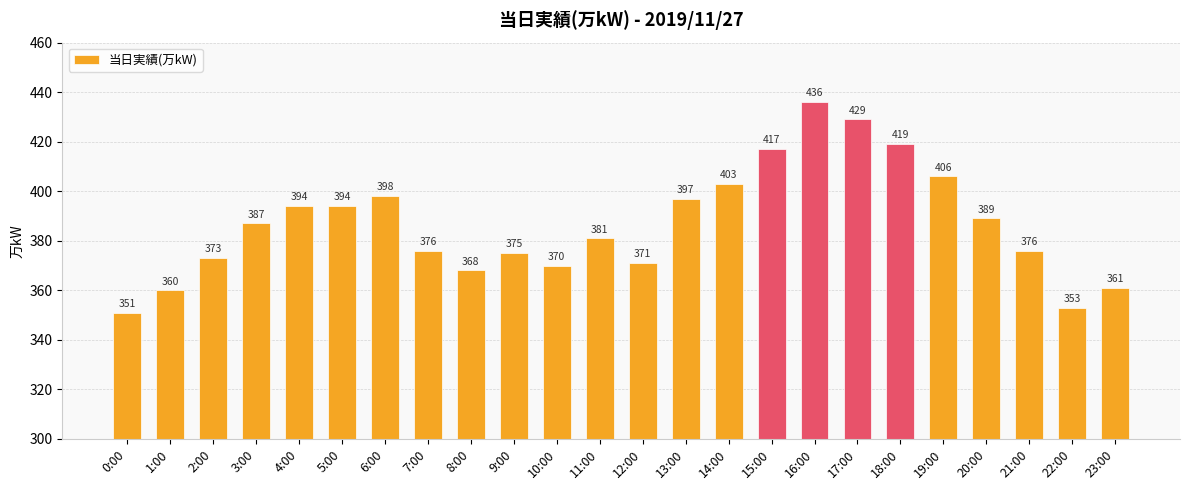

What is the difference between the maximum and minimum values?

85